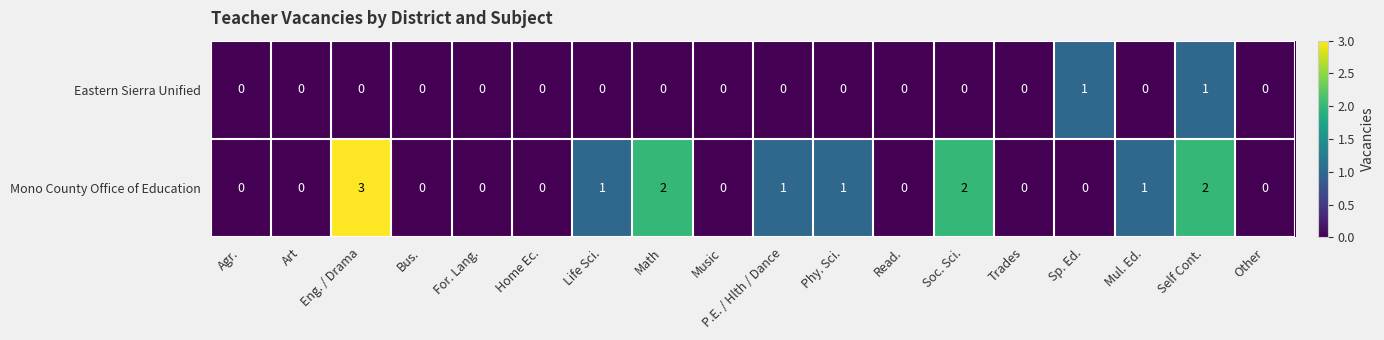

Which series has the largest range (max minus min)?

Mono County Office of Education